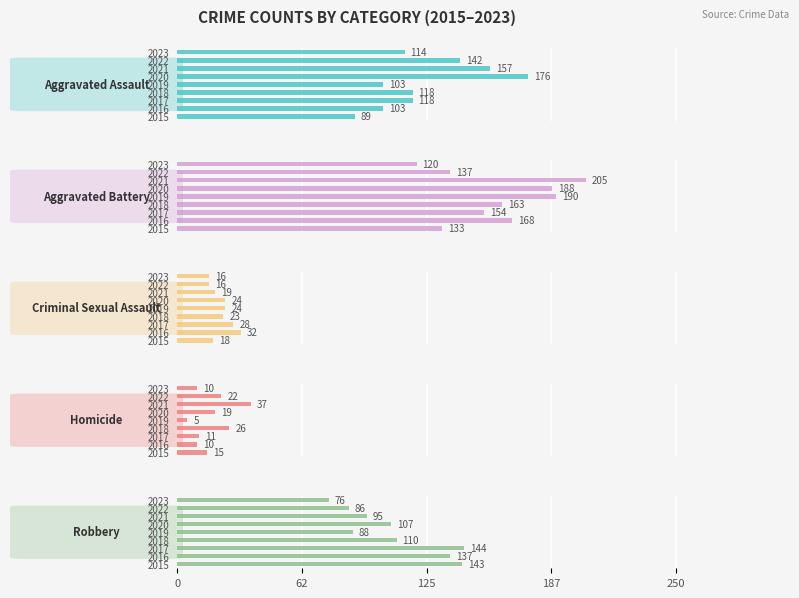

The Aggravated Assault series shows 35 at 2021. True or false?

False